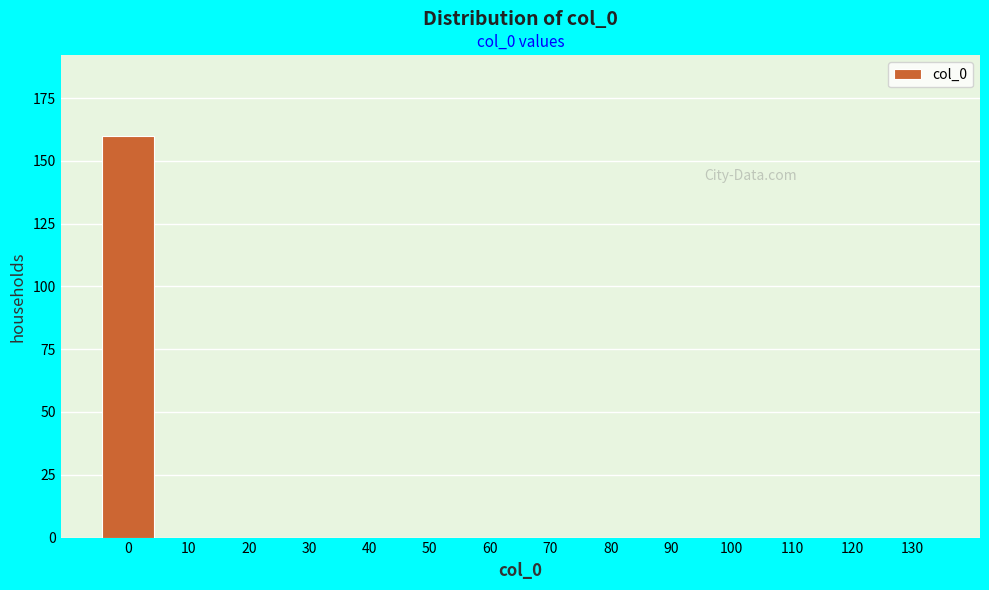

Reading right to left, what are all the values shown in this chart?

130=0	120=0	110=0	100=0	90=0	80=0	70=0	60=0	50=0	40=0	30=0	20=0	10=0	0=160